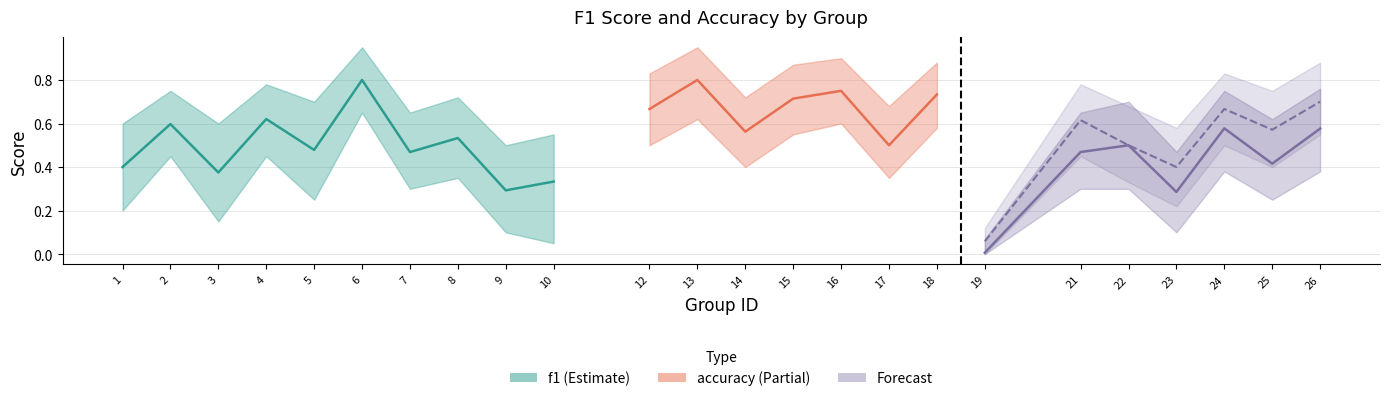

The value of f1 at 9 is 0.5. True or false?

False